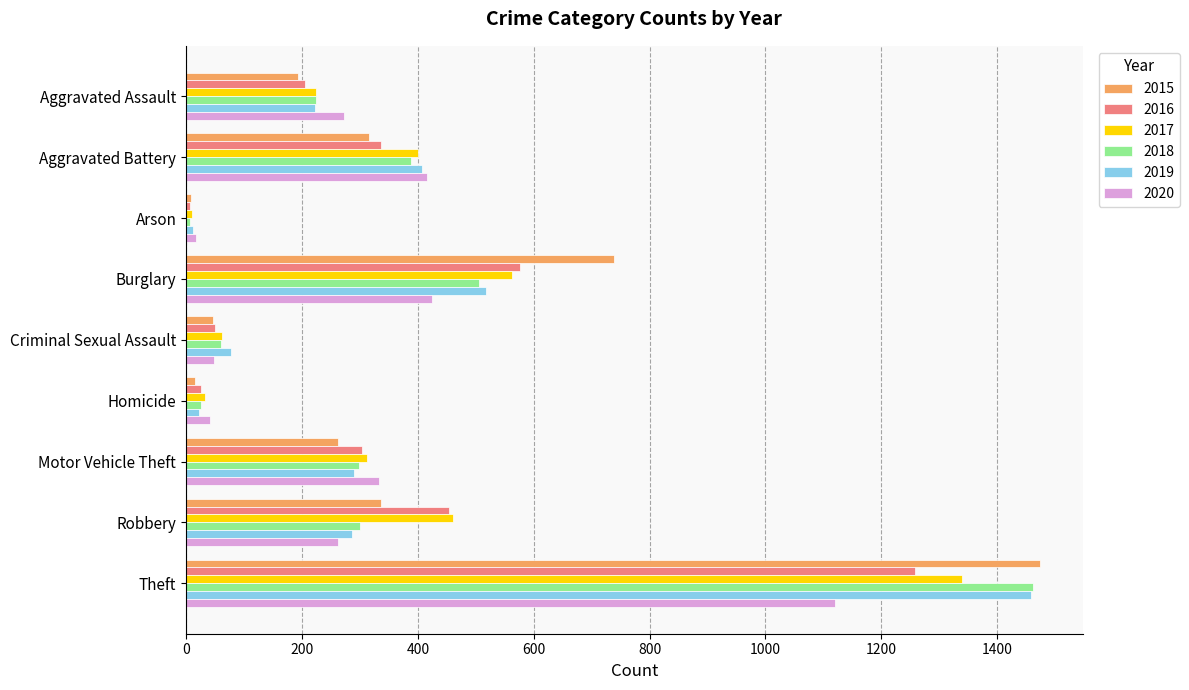

What is the total value across all series at Criminal Sexual Assault?

343